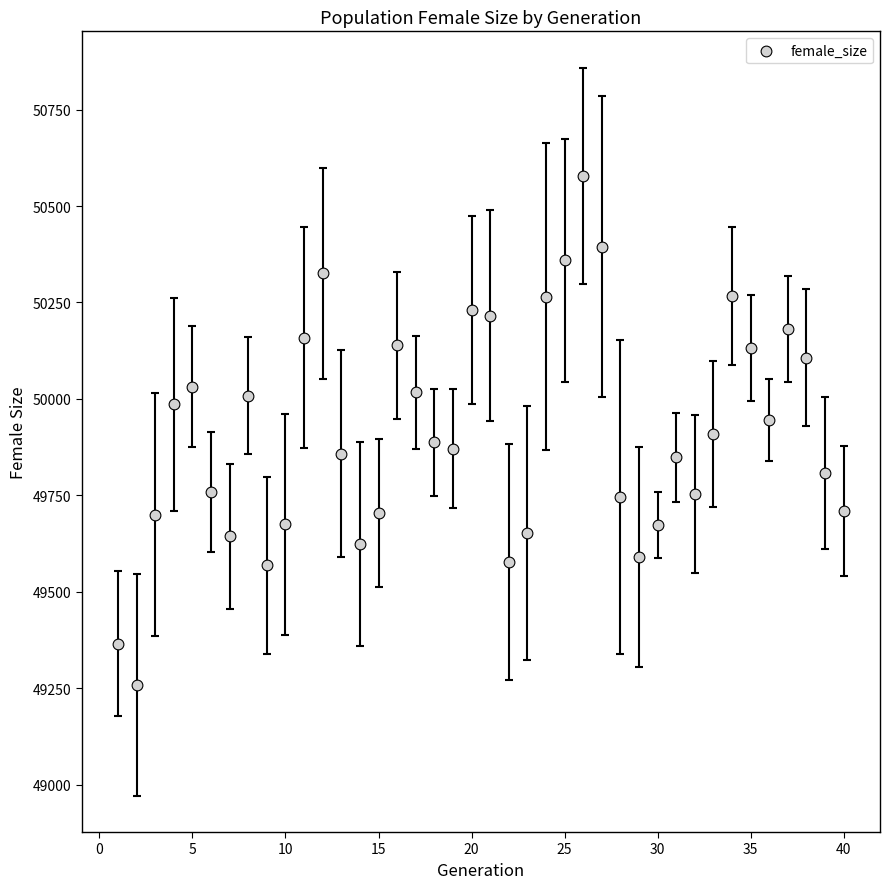

What is the range of X values (max minus min)?

39